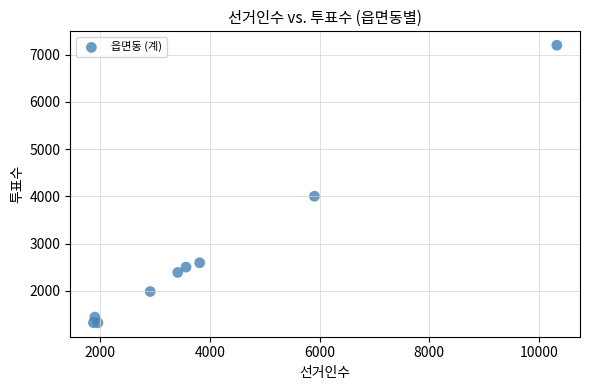

What Y value in the scatter plot is closest to 4261?

4002